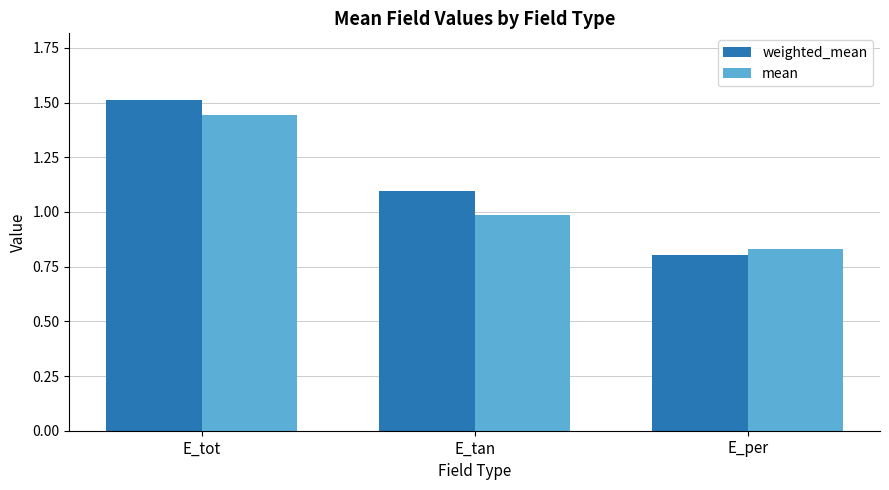

List the series in order of their overall mean, lowest first.

mean, weighted_mean